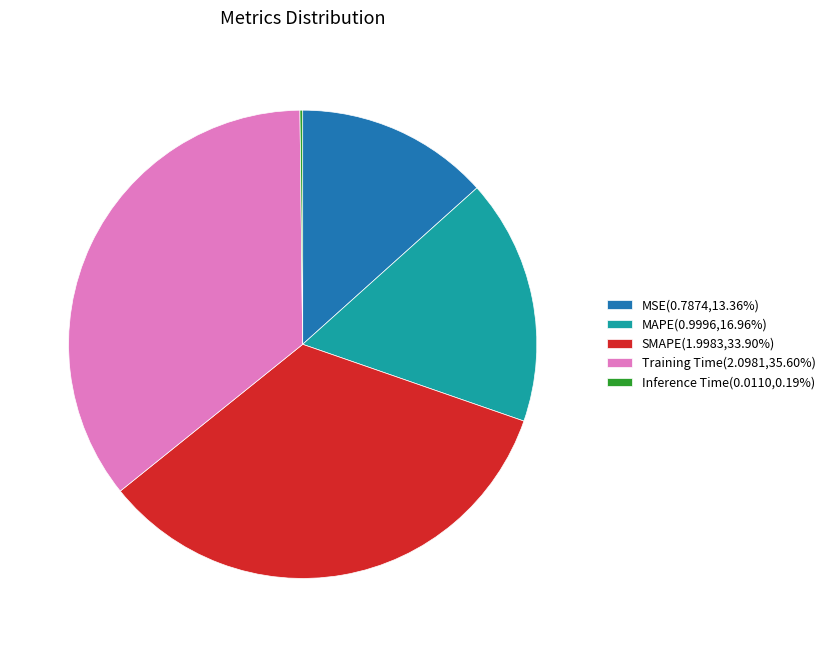

Combined, do SMAPE(1.9983,33.90%) and MSE(0.7874,13.36%) account for over 50%?

No